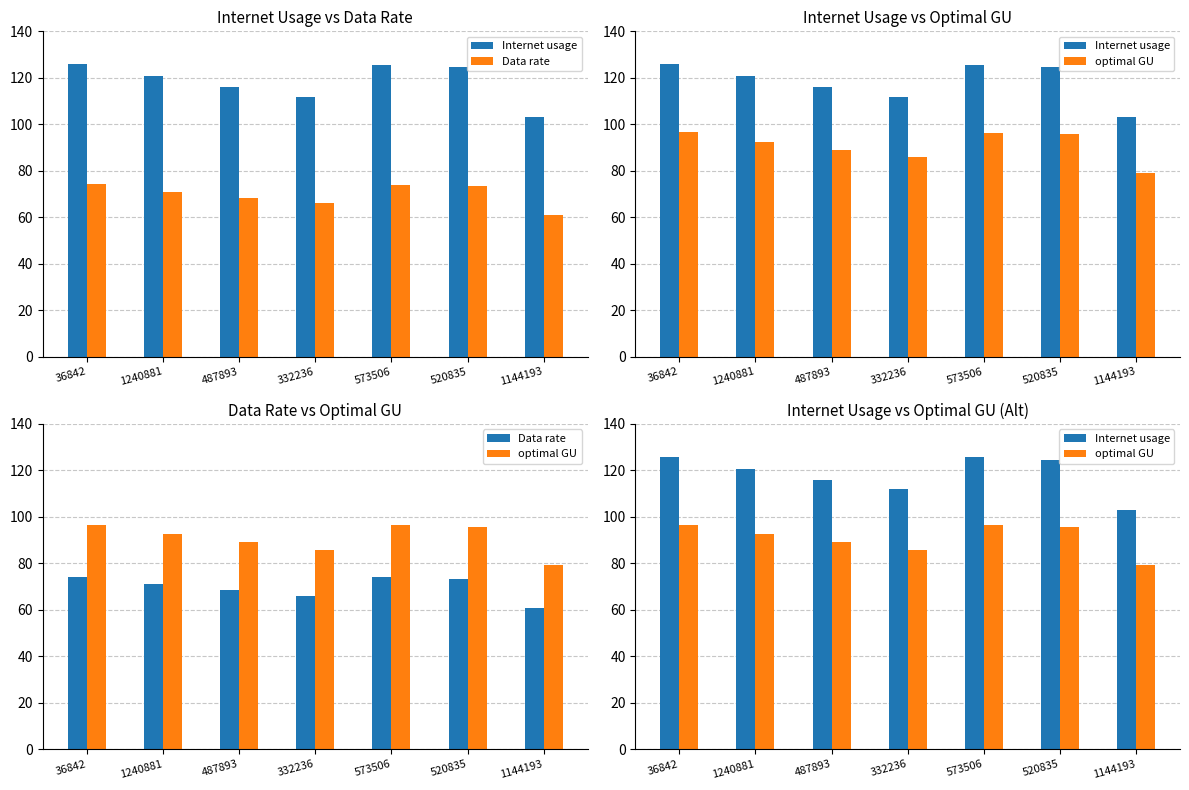

At which label does optimal GU reach its minimum?

1144193